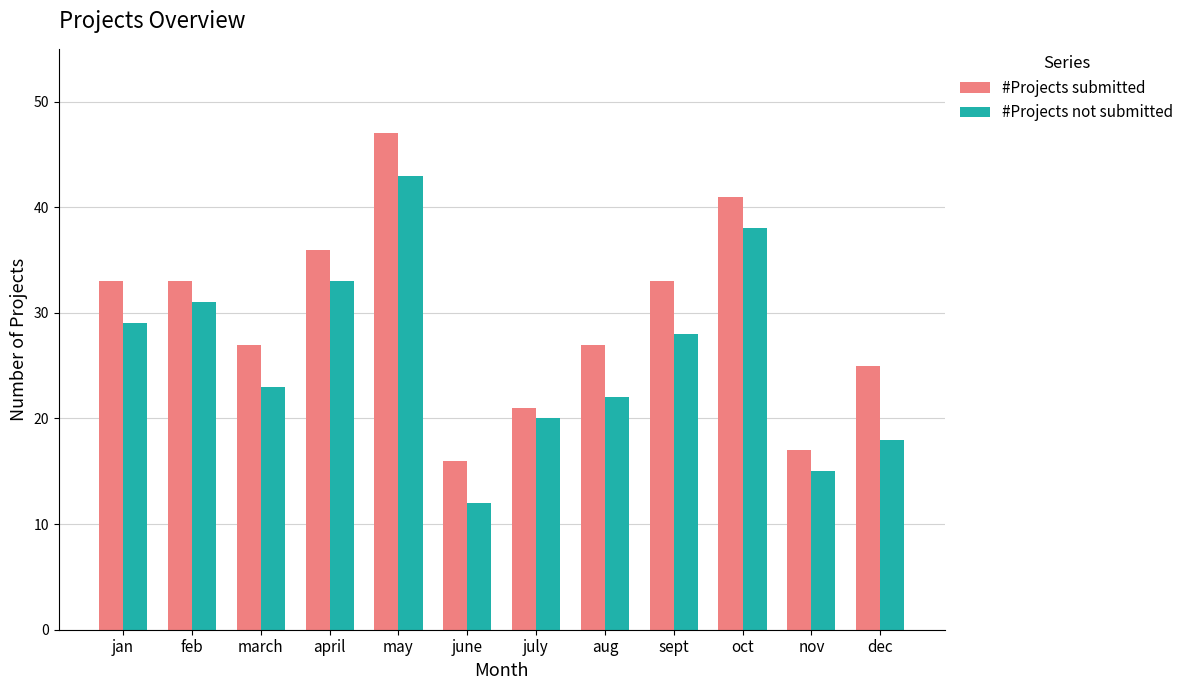

What position from the left is july?

7